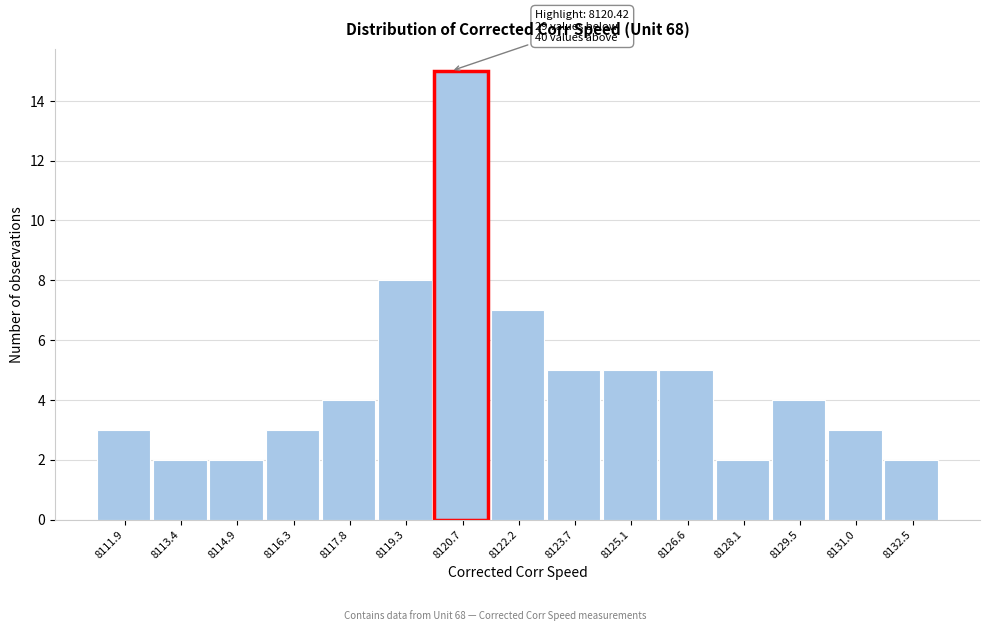

Over which range of the x-axis is the bar tallest?

8120.0 to 8121.4